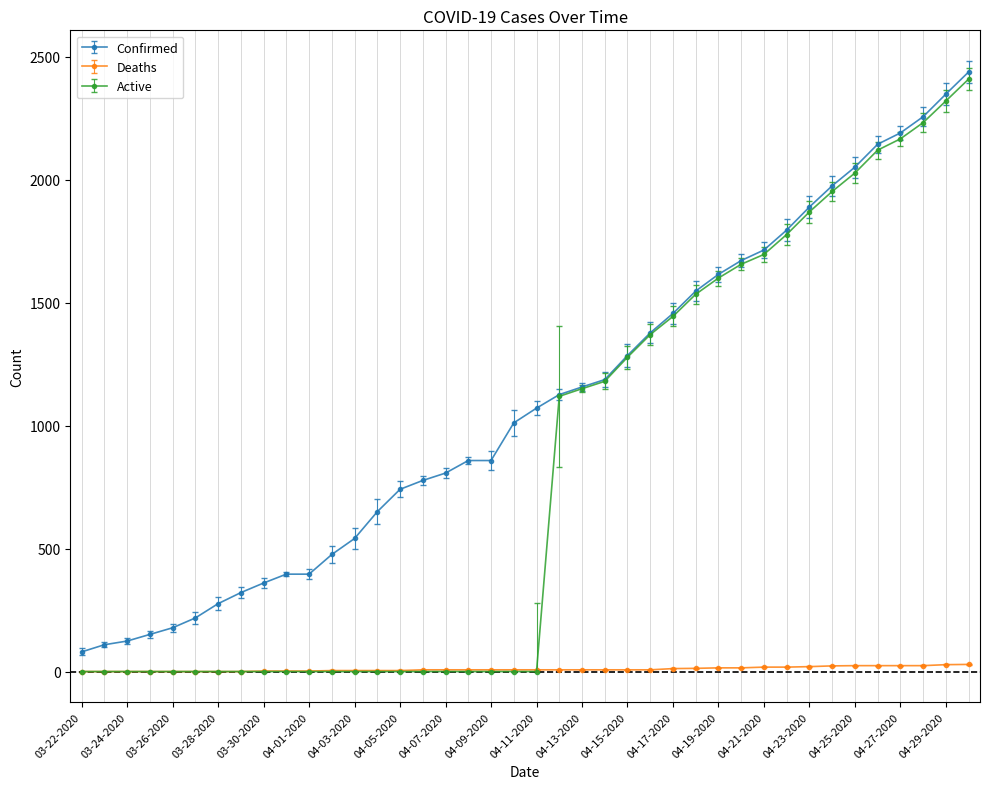

What is the maximum value shown in the chart?

2438